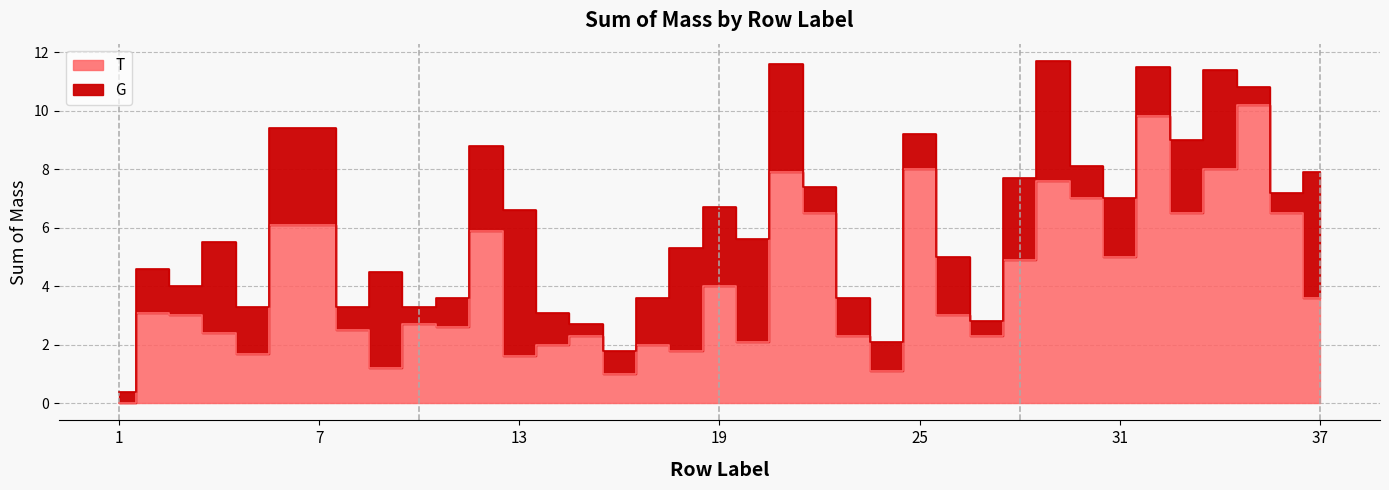

Where is the data nearest to the value 5?

31